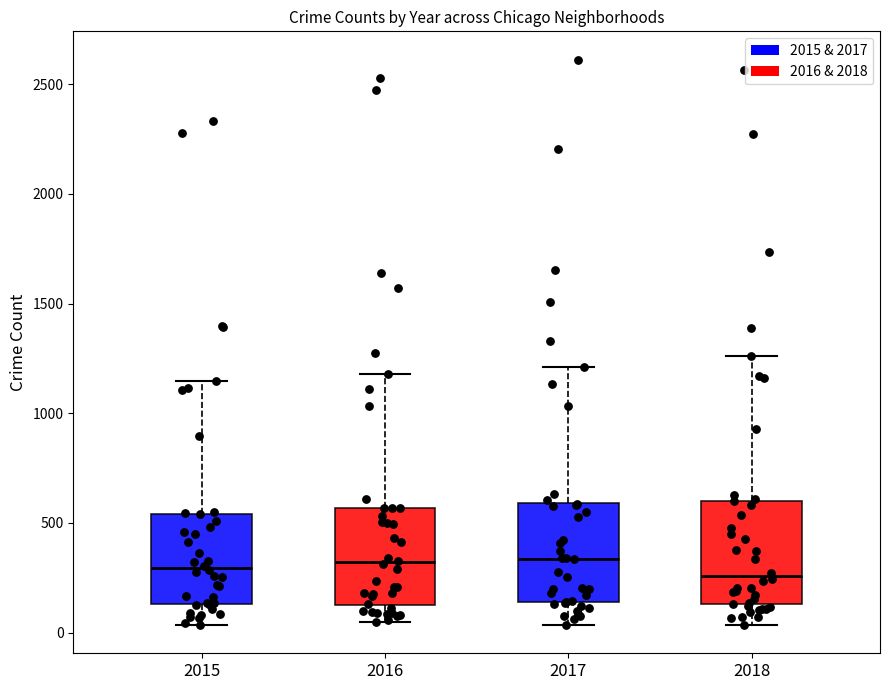

Where is the upper edge of the box at x = 2016 on the y-axis? The values are not printed on the chart, so give them approximately, as read against the axis.

550